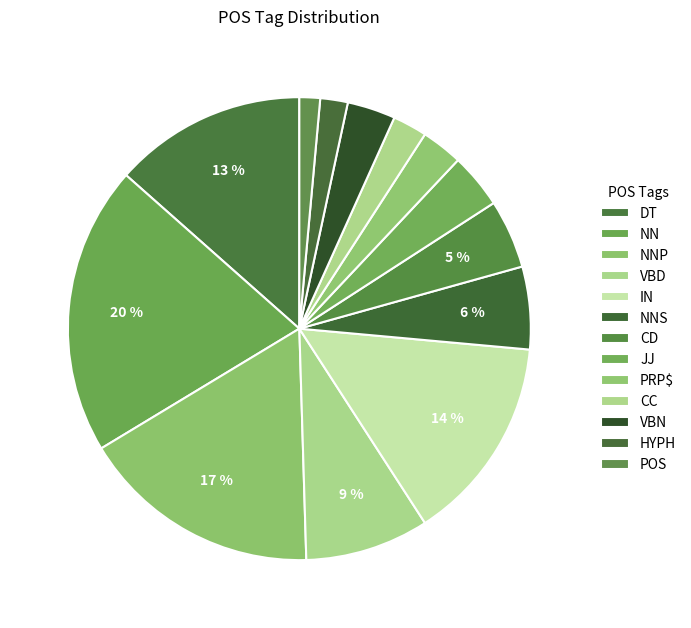

What is the ratio of the value at CC to the value at NNP?

0.1